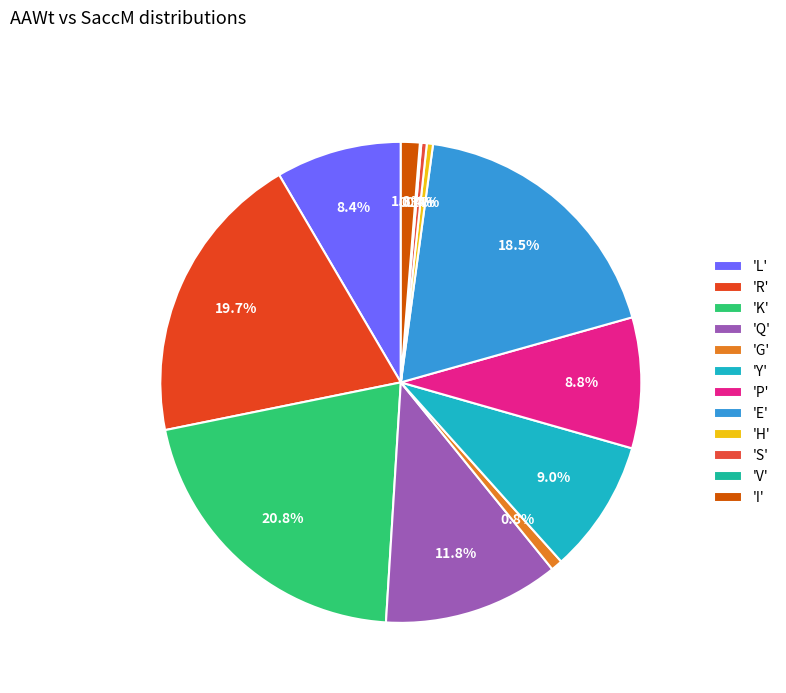

To the nearest percent, what is the difference between the largest and smallest slice percentages?

21%